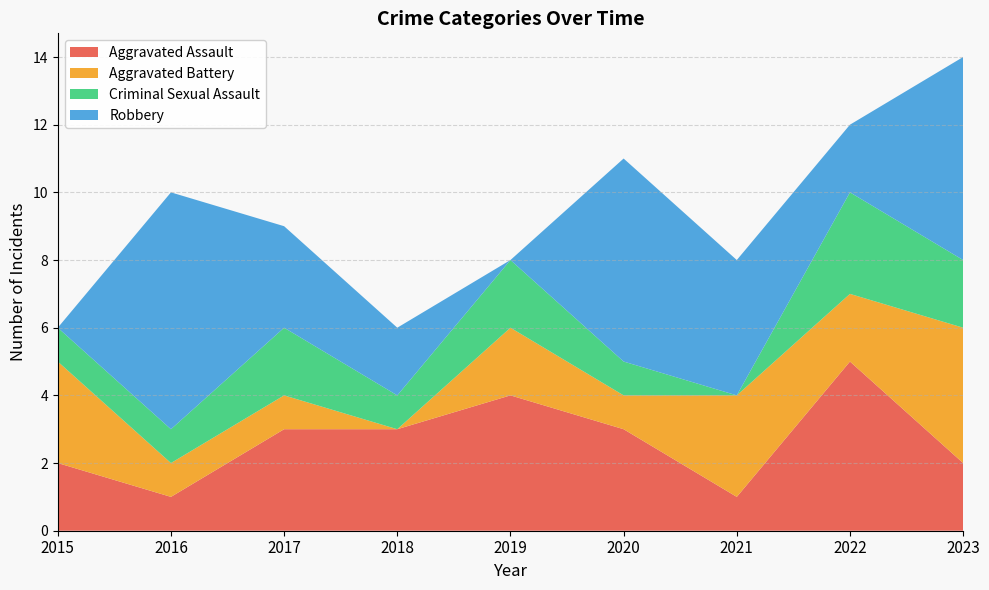

Reading right to left, list all the values displayed in this chart.

Aggravated Assault: 2023=2	2022=5	2021=1	2020=3	2019=4	2018=3	2017=3	2016=1	2015=2
Aggravated Battery: 2023=4	2022=2	2021=3	2020=1	2019=2	2018=0	2017=1	2016=1	2015=3
Criminal Sexual Assault: 2023=2	2022=3	2021=0	2020=1	2019=2	2018=1	2017=2	2016=1	2015=1
Robbery: 2023=6	2022=2	2021=4	2020=6	2019=0	2018=2	2017=3	2016=7	2015=0